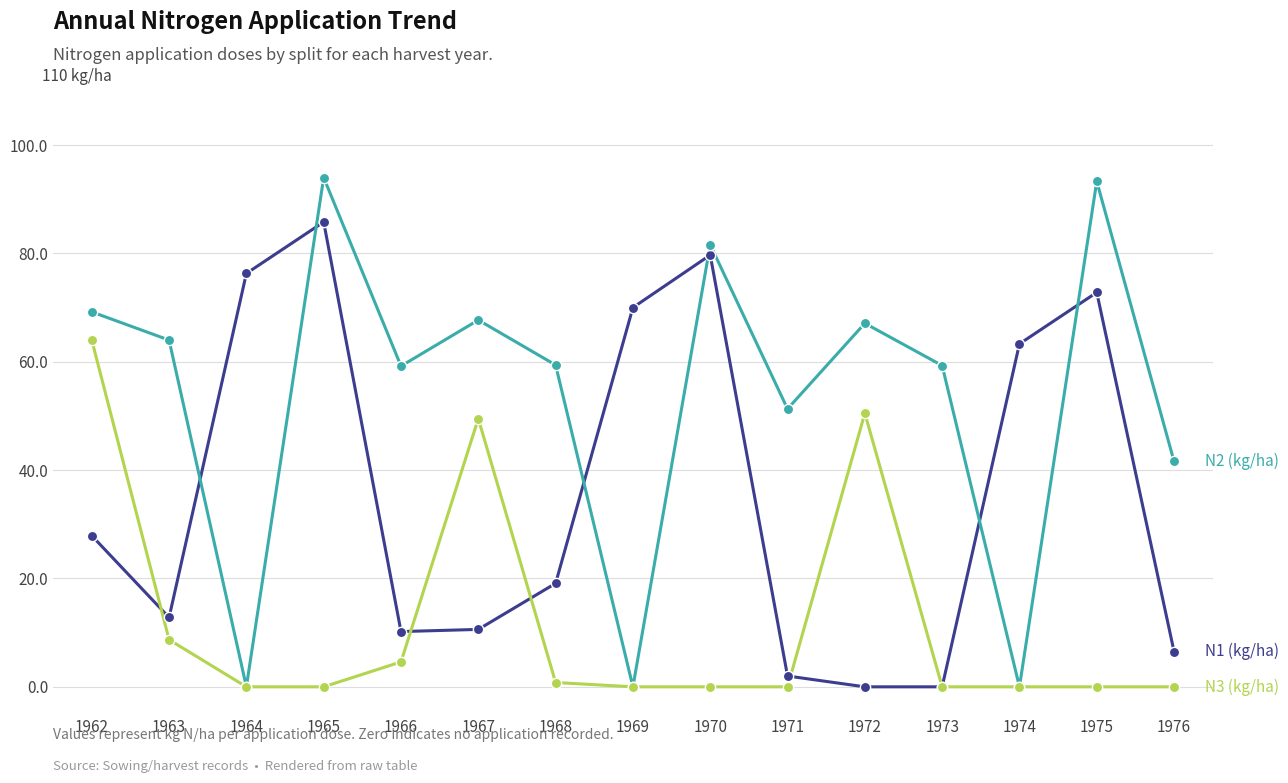

What is the difference between the highest and lowest values at 1962?

41.3